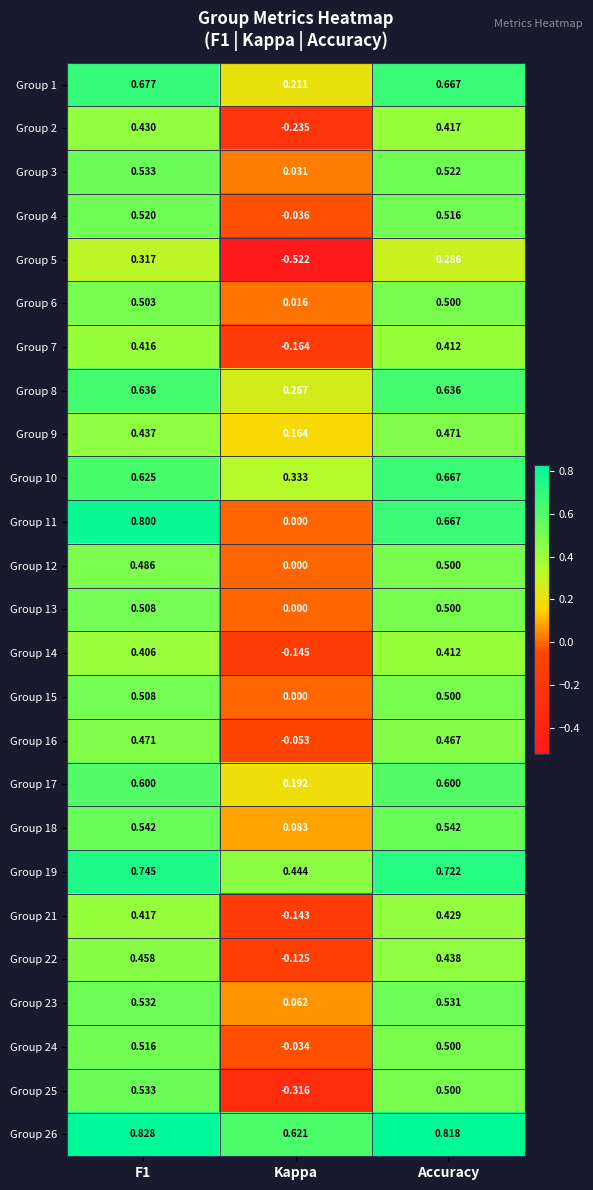

At which label is Group 7 closest to 0?

Kappa